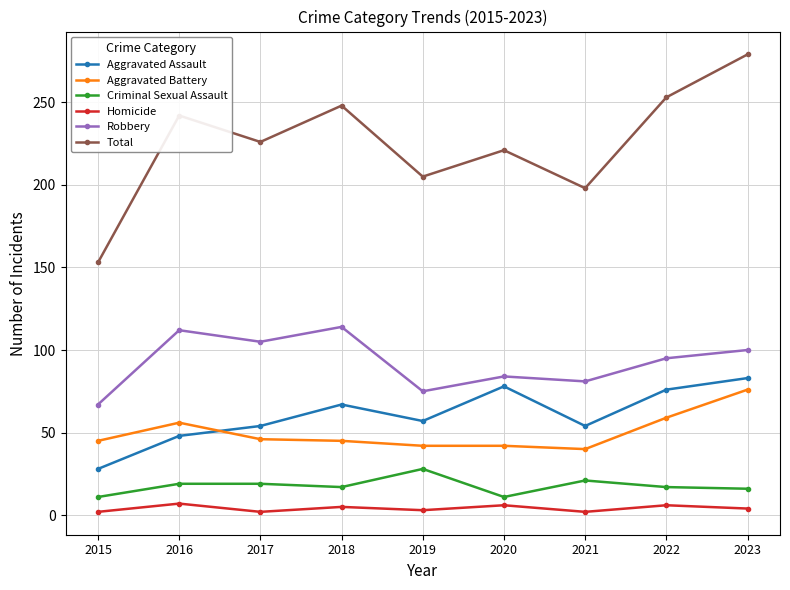

True or false: Homicide has a value of 2 at 2015.

True